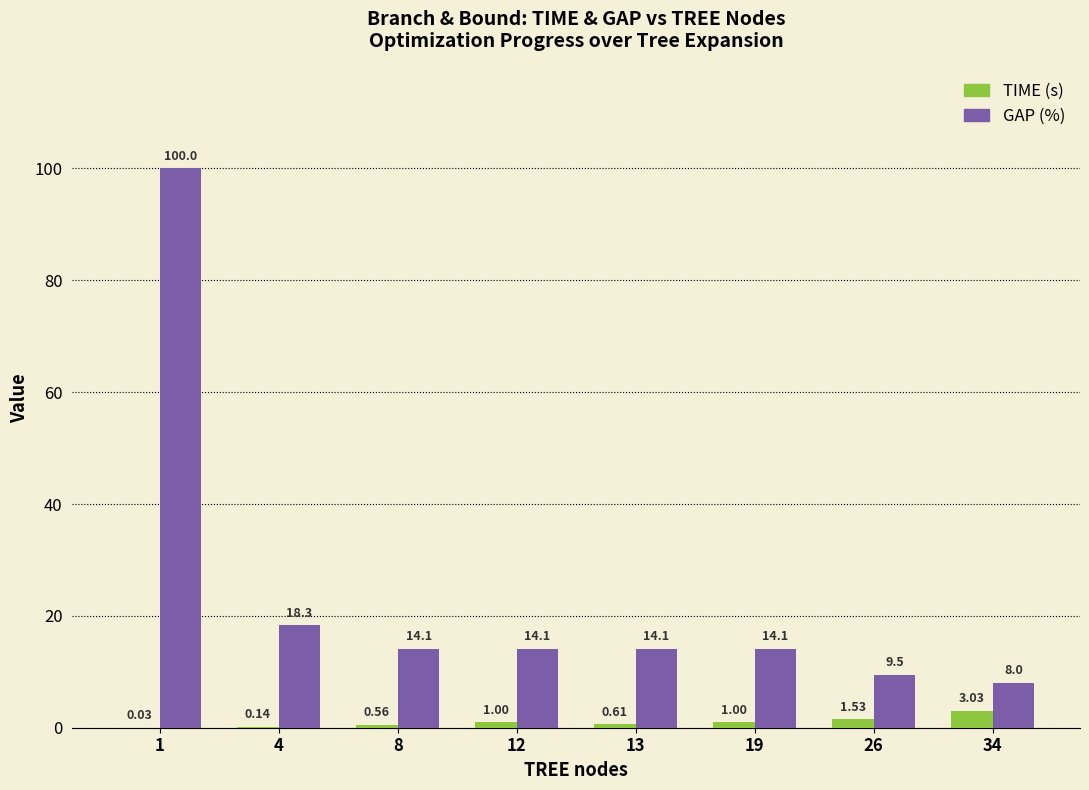

How many categories are shown in the chart?

8